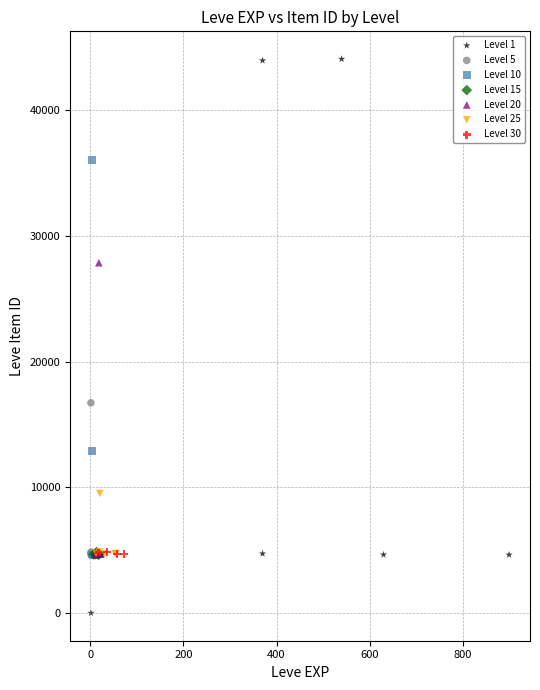

Which series contains the lowest Y value?

Level 1